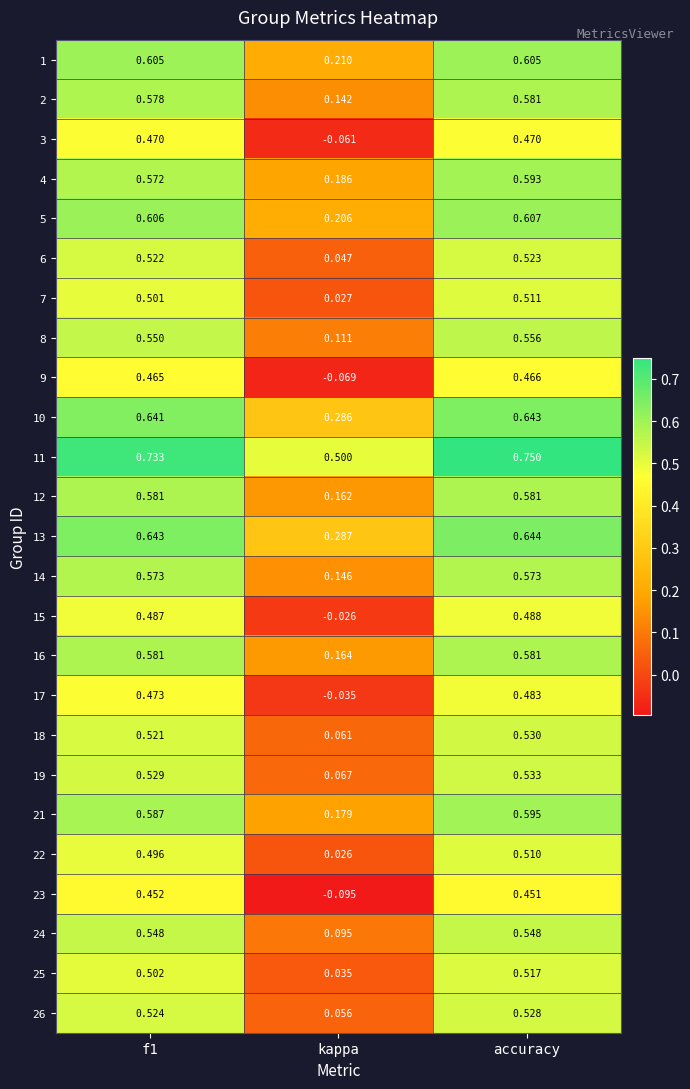

At which label does 25 reach its peak?

accuracy